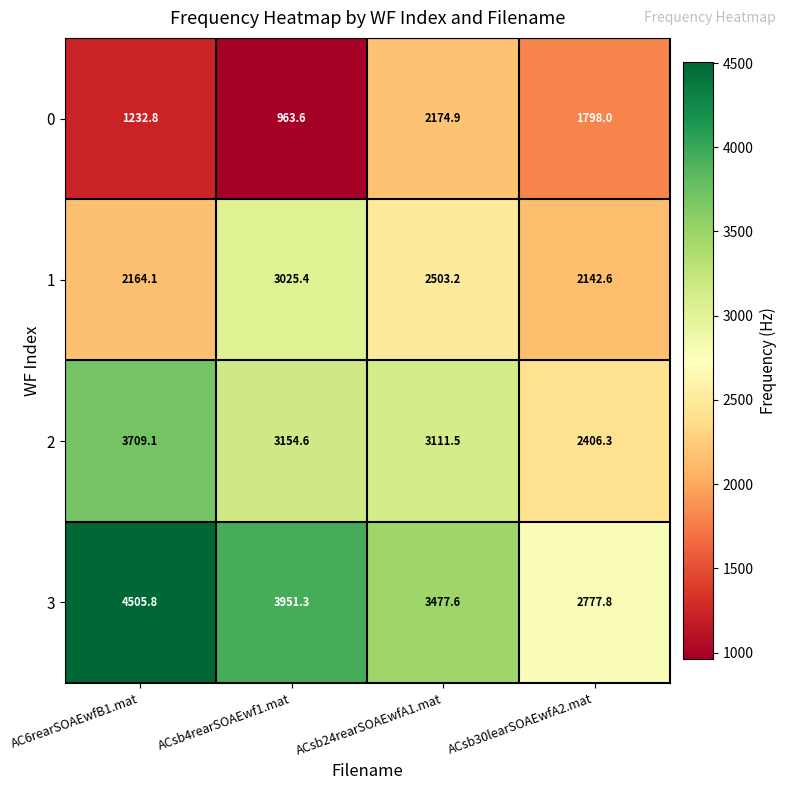

Between AC6rearSOAEwfB1.mat and ACsb30learSOAEwfA2.mat, which series saw the biggest shift?

3